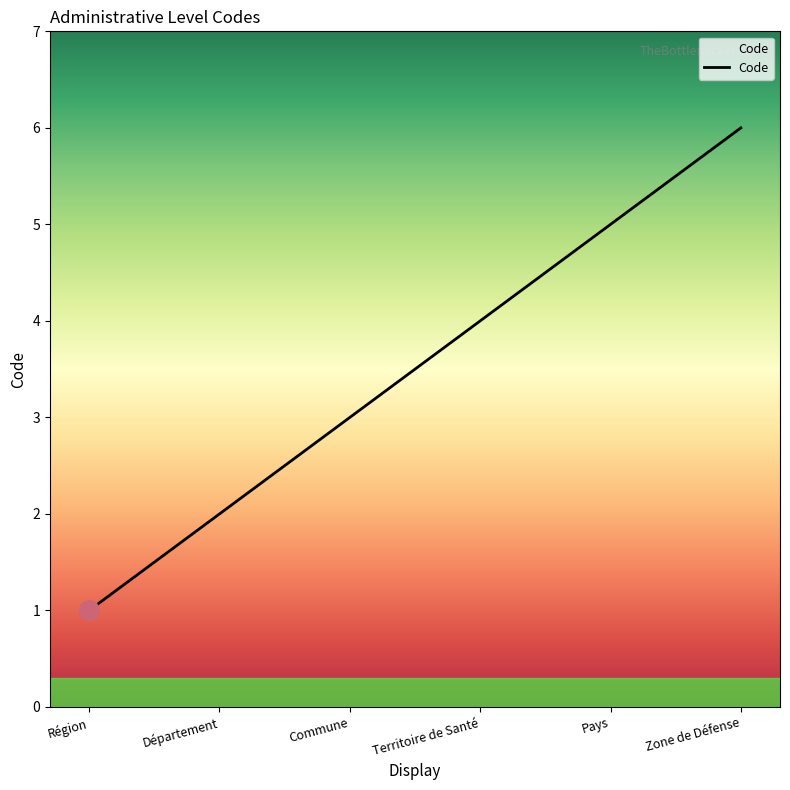

What is the smallest value displayed?

1